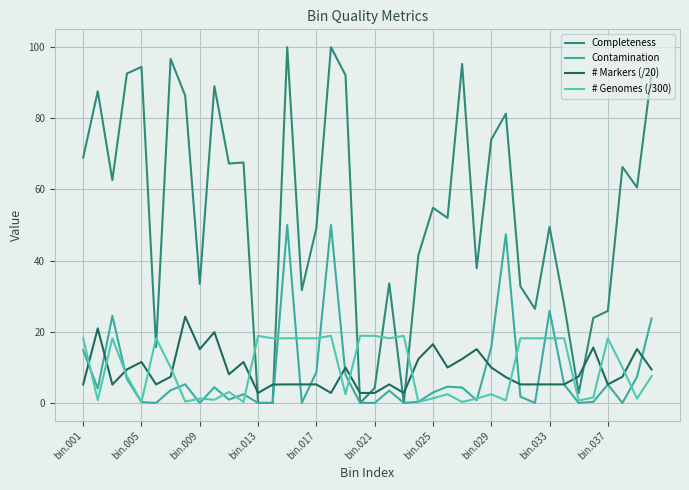

What are all the series names shown in the legend?

Completeness, Contamination, # Markers (/20), # Genomes (/300)